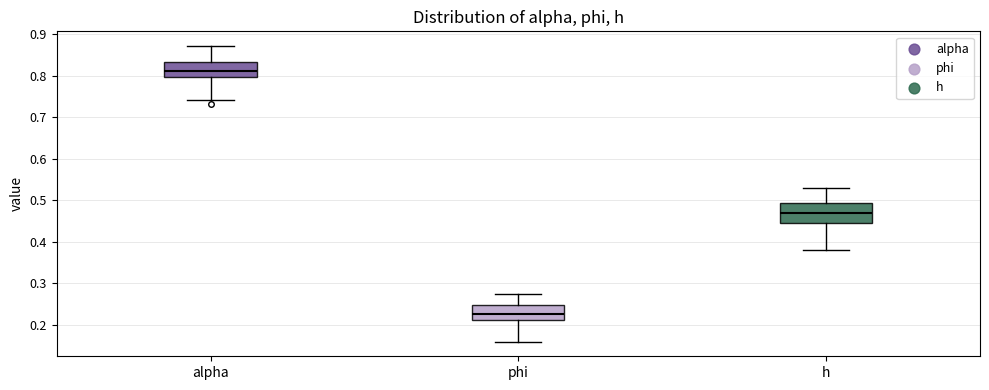

Where does the median line of the box for h sit on the y-axis? The values are not printed on the chart, so give them approximately, as read against the axis.

0.47